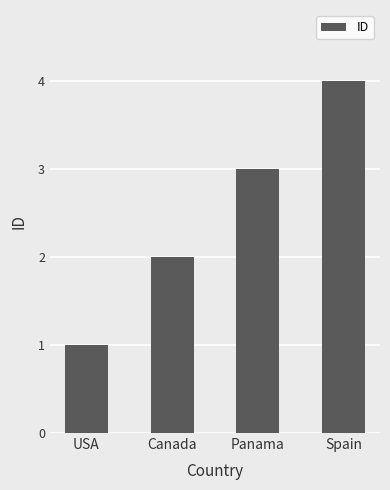

What is the difference between the maximum and minimum values?

3